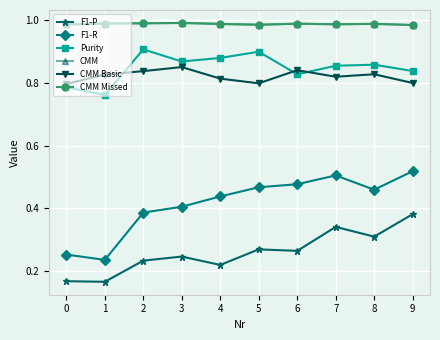

Does the chart have visible grid lines?

Yes